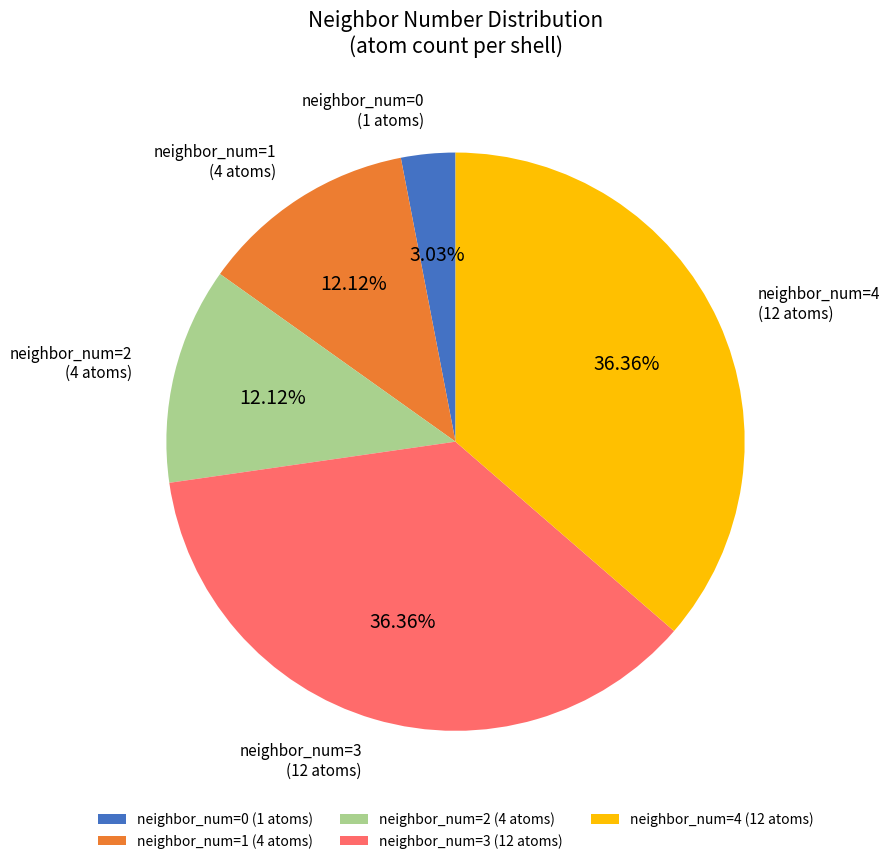

Is there a majority slice in this chart?

No